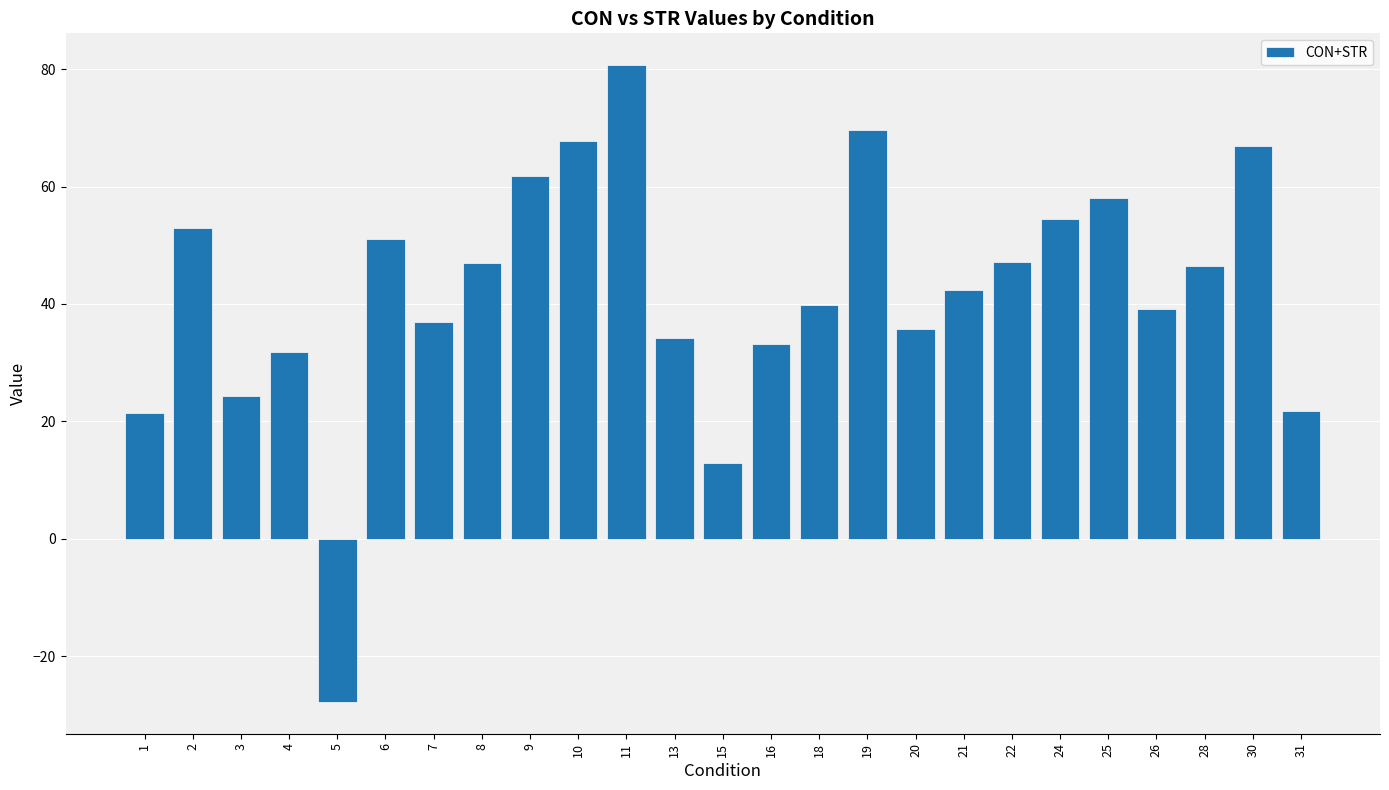

Are the bars horizontal?

No